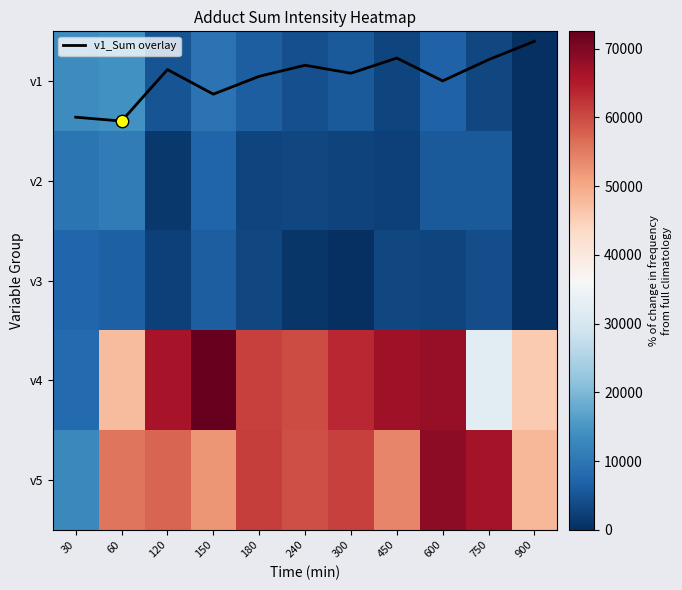

How many data points does each series have?

11